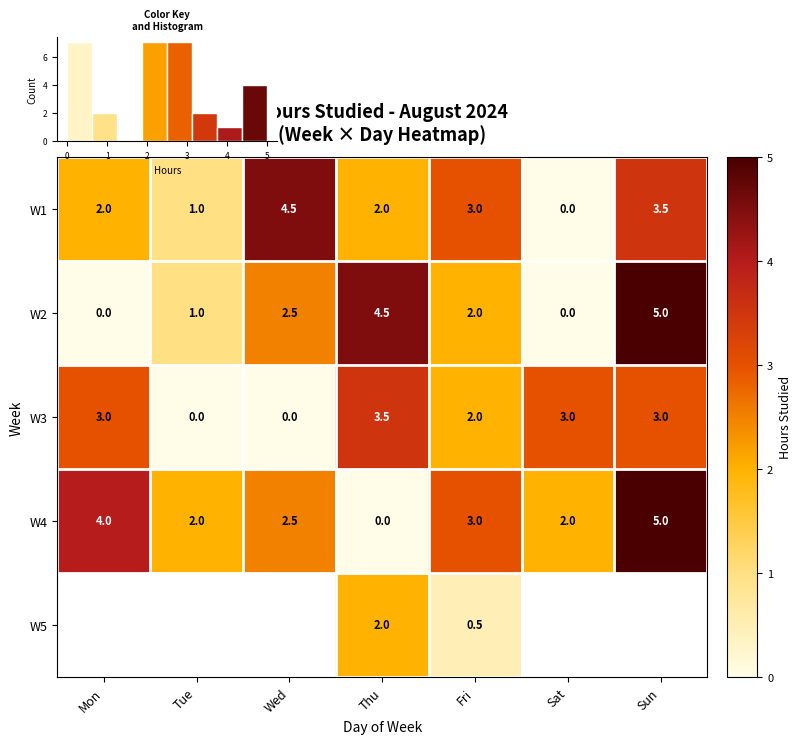

What is the average value of the W3 series?

2.1